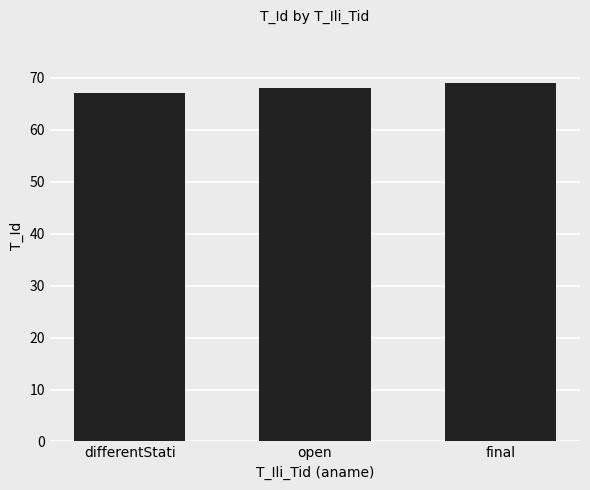

The chart shows a value of 23 at open. True or false?

False